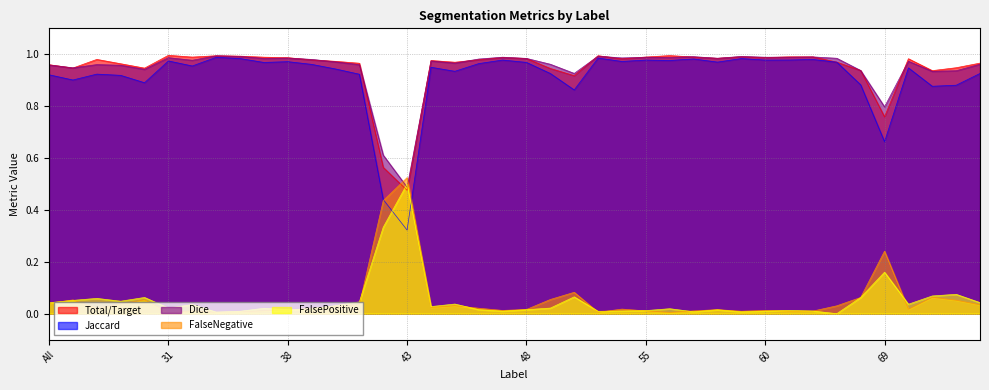

At which category does the chart reach its minimum across all series?

63